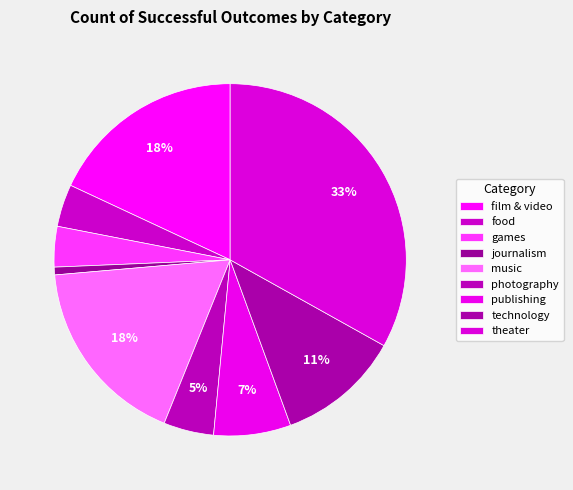

True or false: technology accounts for 11% of the total.

True